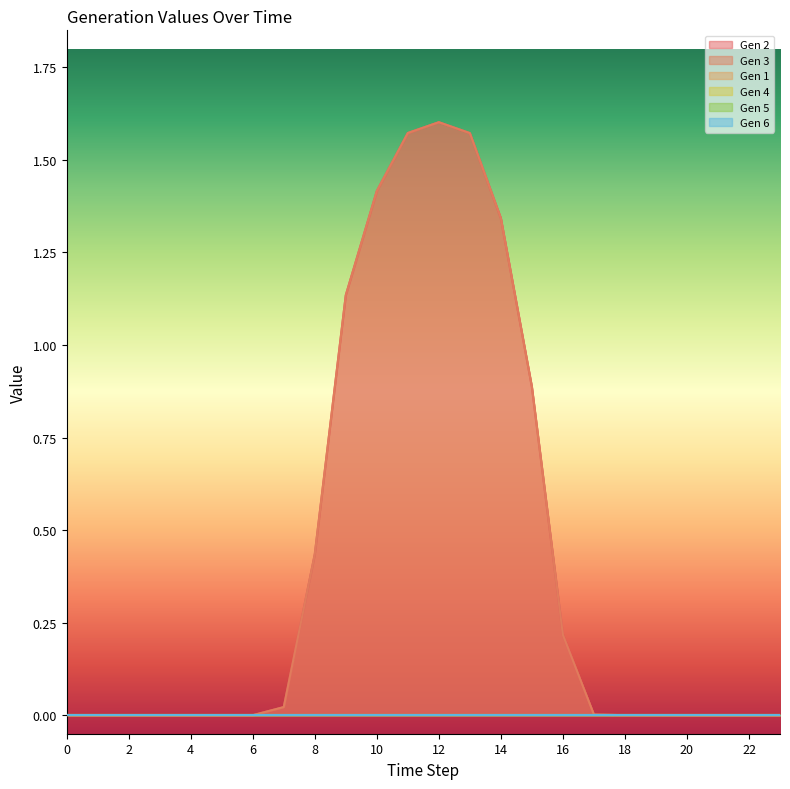

At which category is the sum across all series the highest?

12